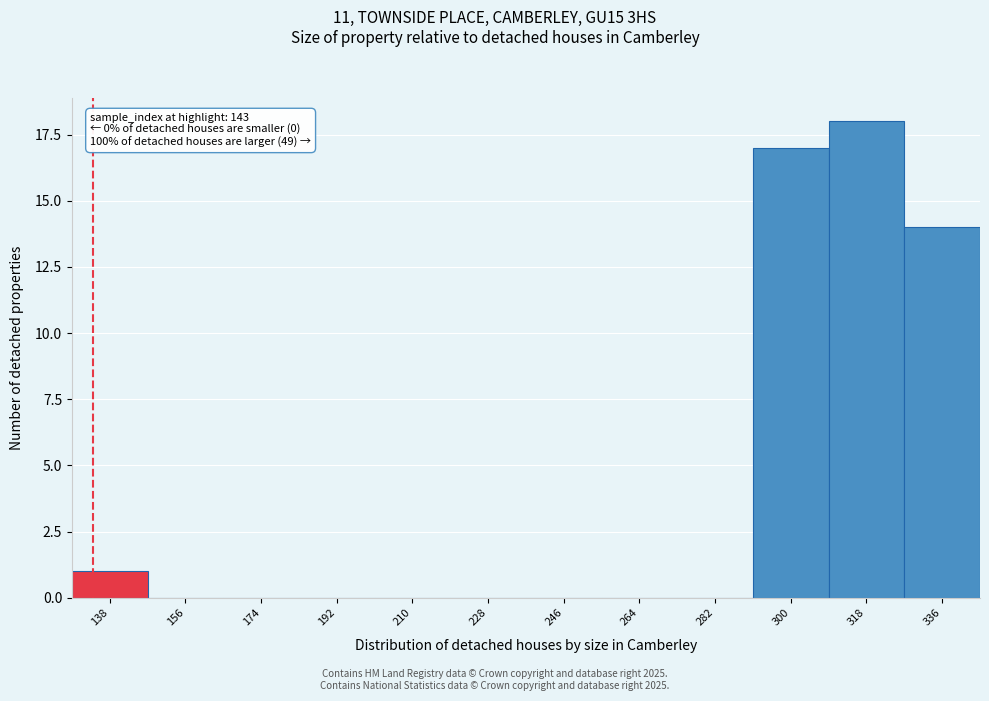

Reading right to left, transcribe all the data shown in this chart.

336=14	318=18	300=17	282=0	264=0	246=0	228=0	210=0	192=0	174=0	156=0	138=1